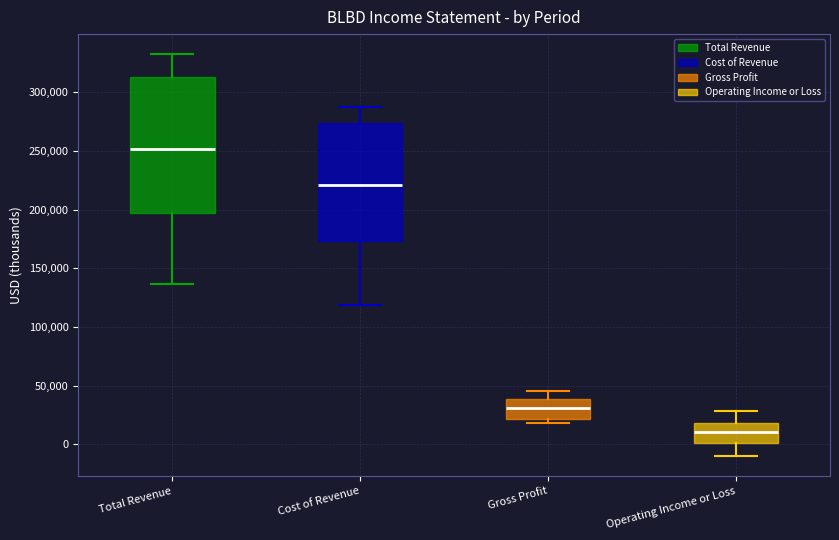

Where does the lower whisker of the box for Cost of Revenue end on the y-axis? The values are not printed on the chart, so give them approximately, as read against the axis.

120000